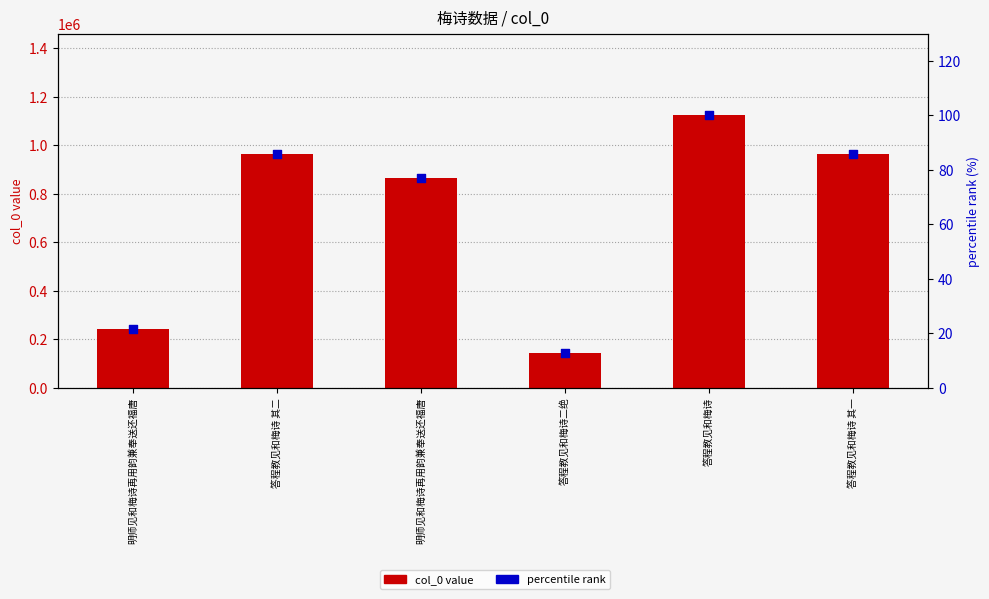

Which series reaches the minimum Y coordinate?

percentile rank